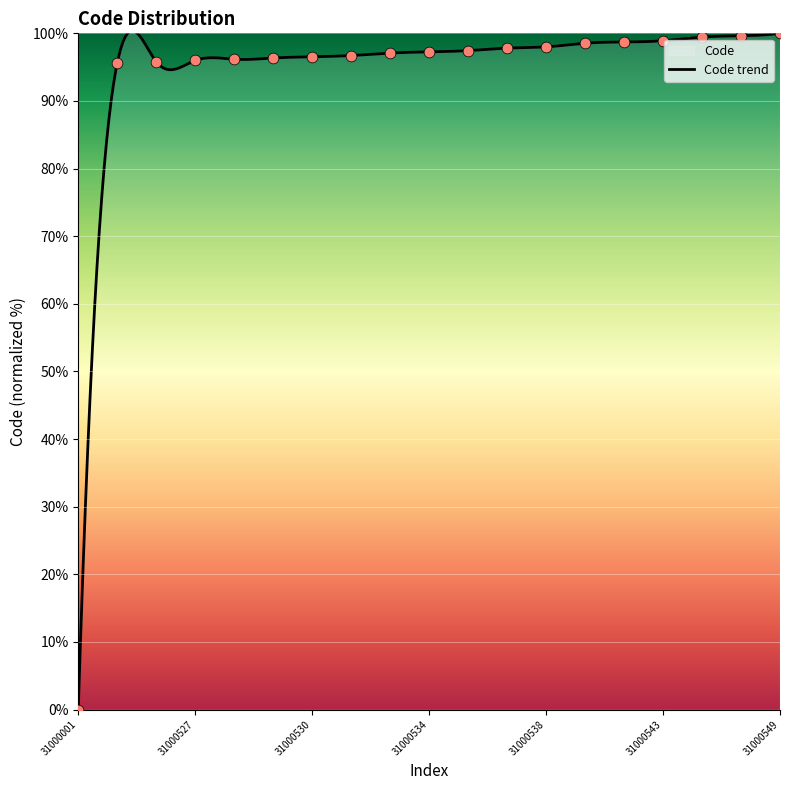

What is the ratio of the value at 31000533 to the value at 31000529?

1.0